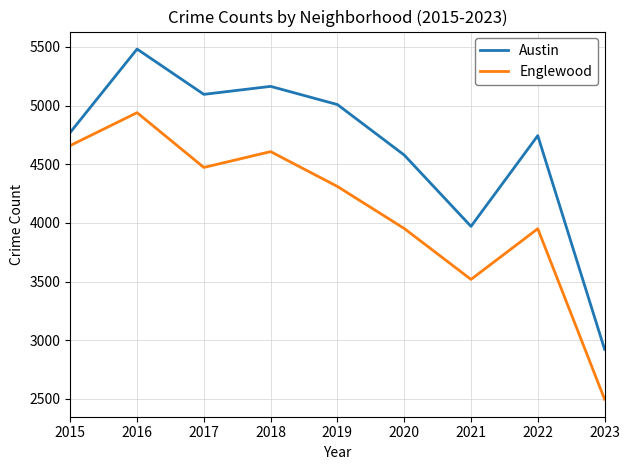

What is the difference between the maximum and second lowest values in the Englewood series?

1421